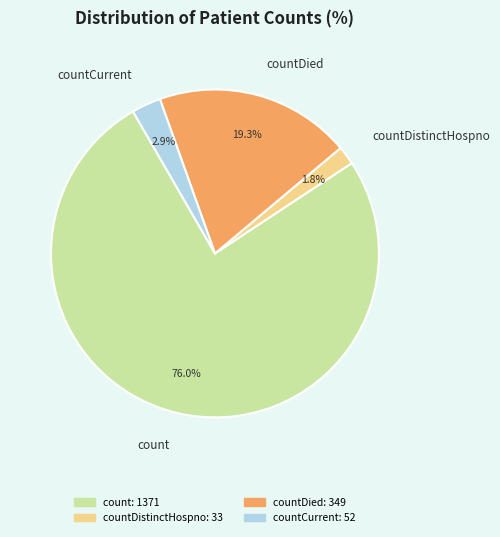

What portion of the pie excludes countDistinctHospno?

98.2%